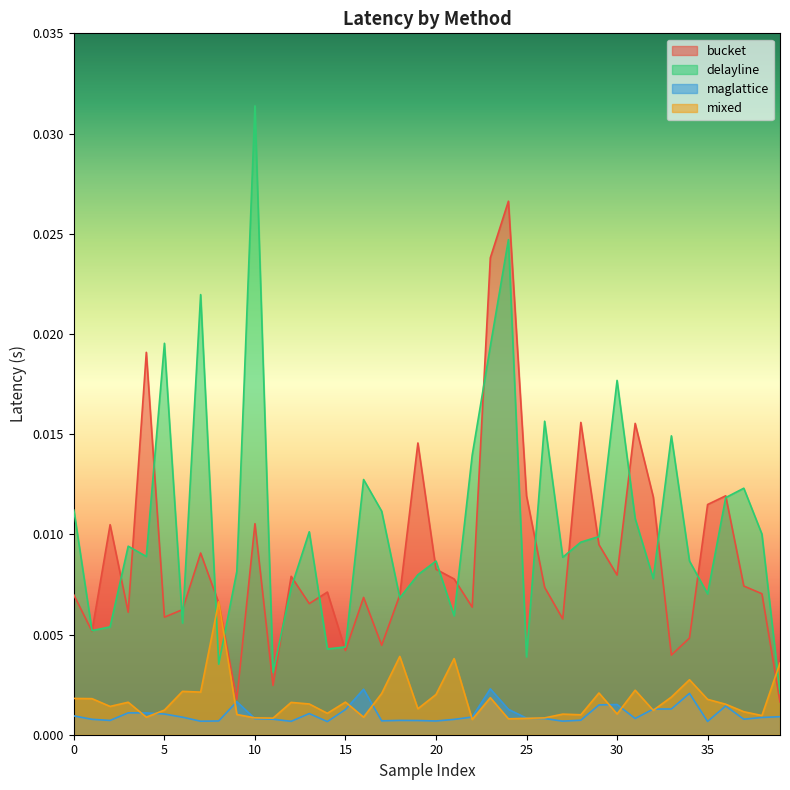

True or false: maglattice and delayline intersect in this chart.

False